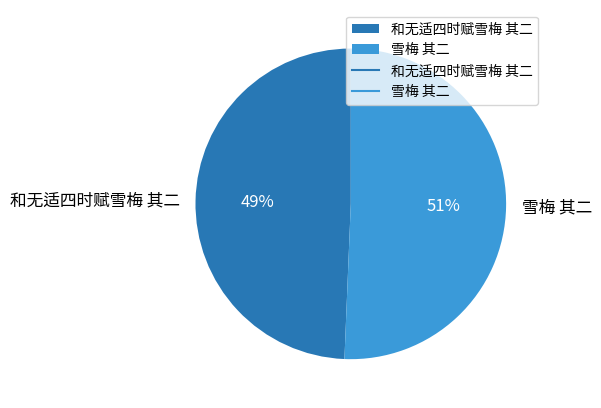

Which has a higher value, 和无适四时赋雪梅 其二 or 雪梅 其二?

雪梅 其二